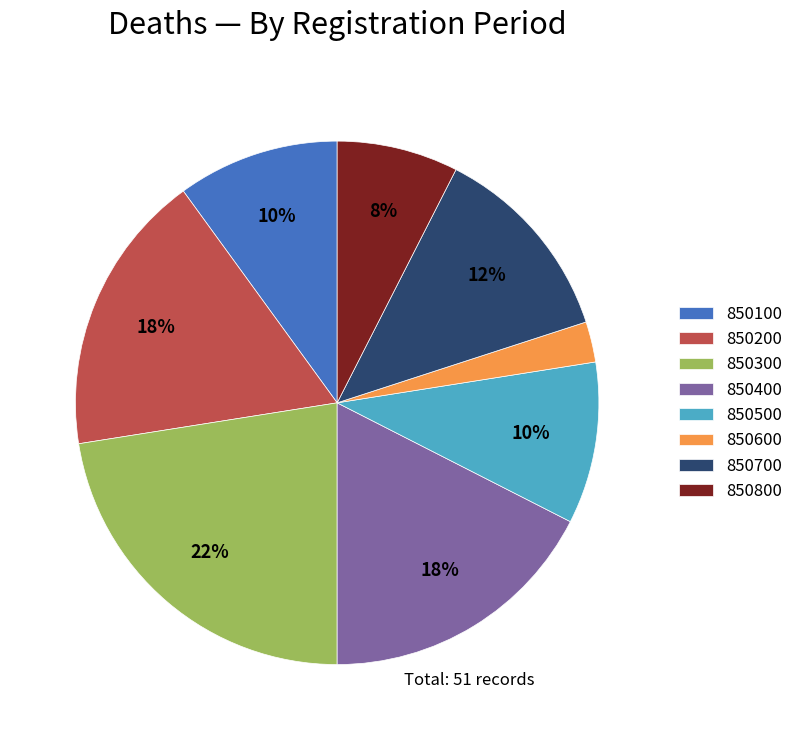

What is the largest slice in the pie chart?

850300